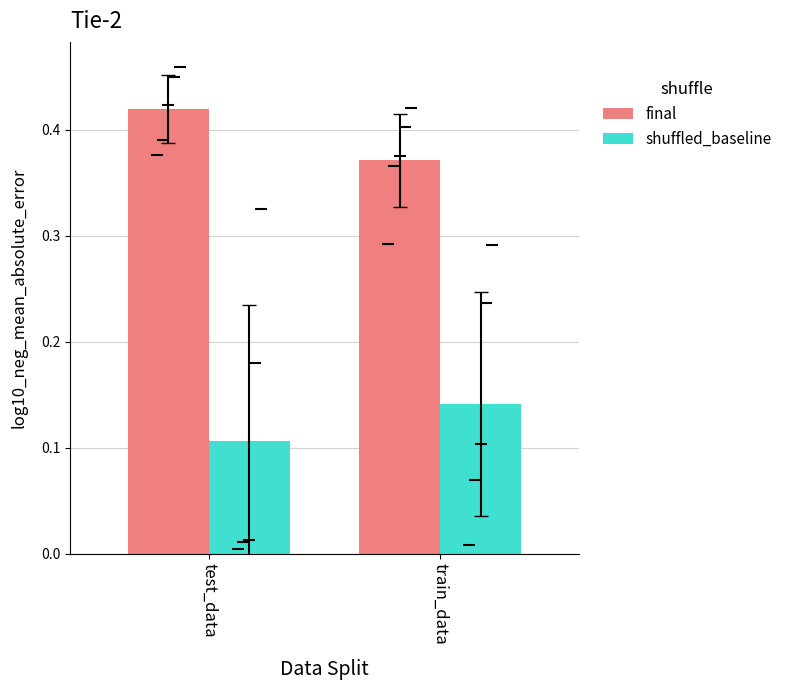

What position from the right is train_data?

1